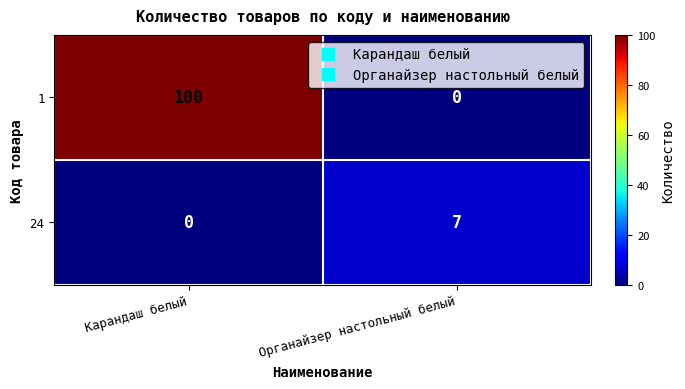

What is the total value across all series at Органайзер настольный белый?

7